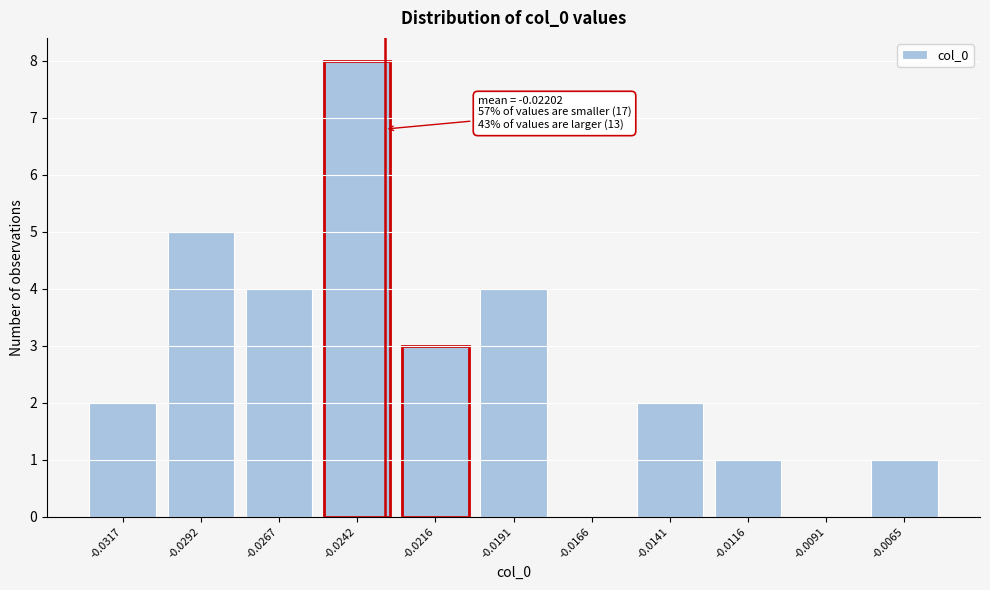

Reading right to left, transcribe all the data shown in this chart.

-0.0065=1	-0.0091=0	-0.0116=1	-0.0141=2	-0.0166=0	-0.0191=4	-0.0216=3	-0.0242=8	-0.0267=4	-0.0292=5	-0.0317=2